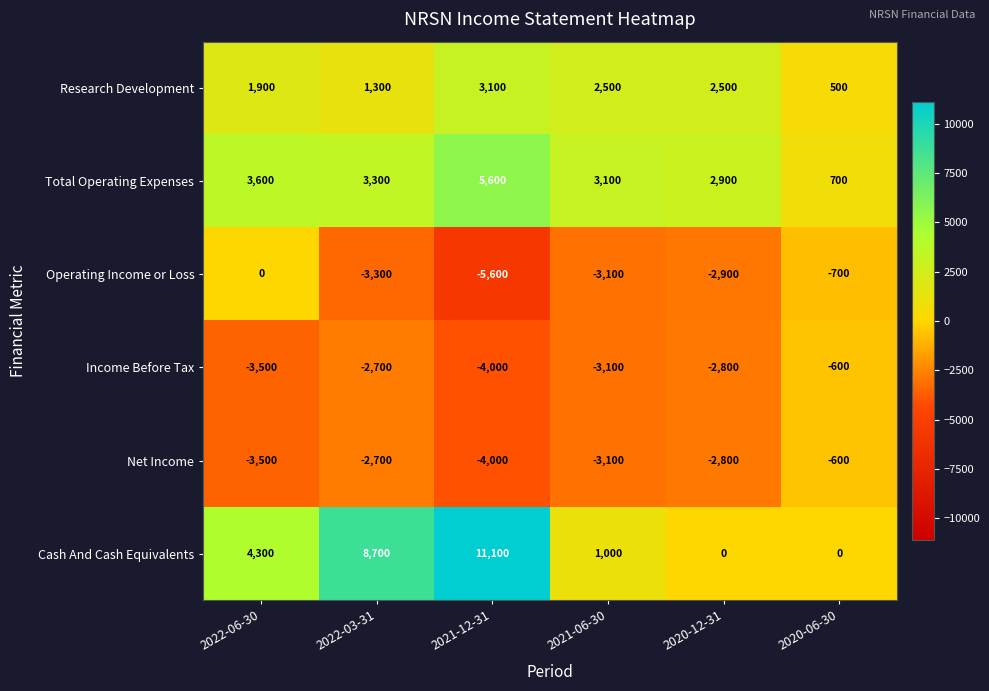

List the labels in order of Operating Income or Loss value, largest first.

2022-06-30, 2020-06-30, 2020-12-31, 2021-06-30, 2022-03-31, 2021-12-31